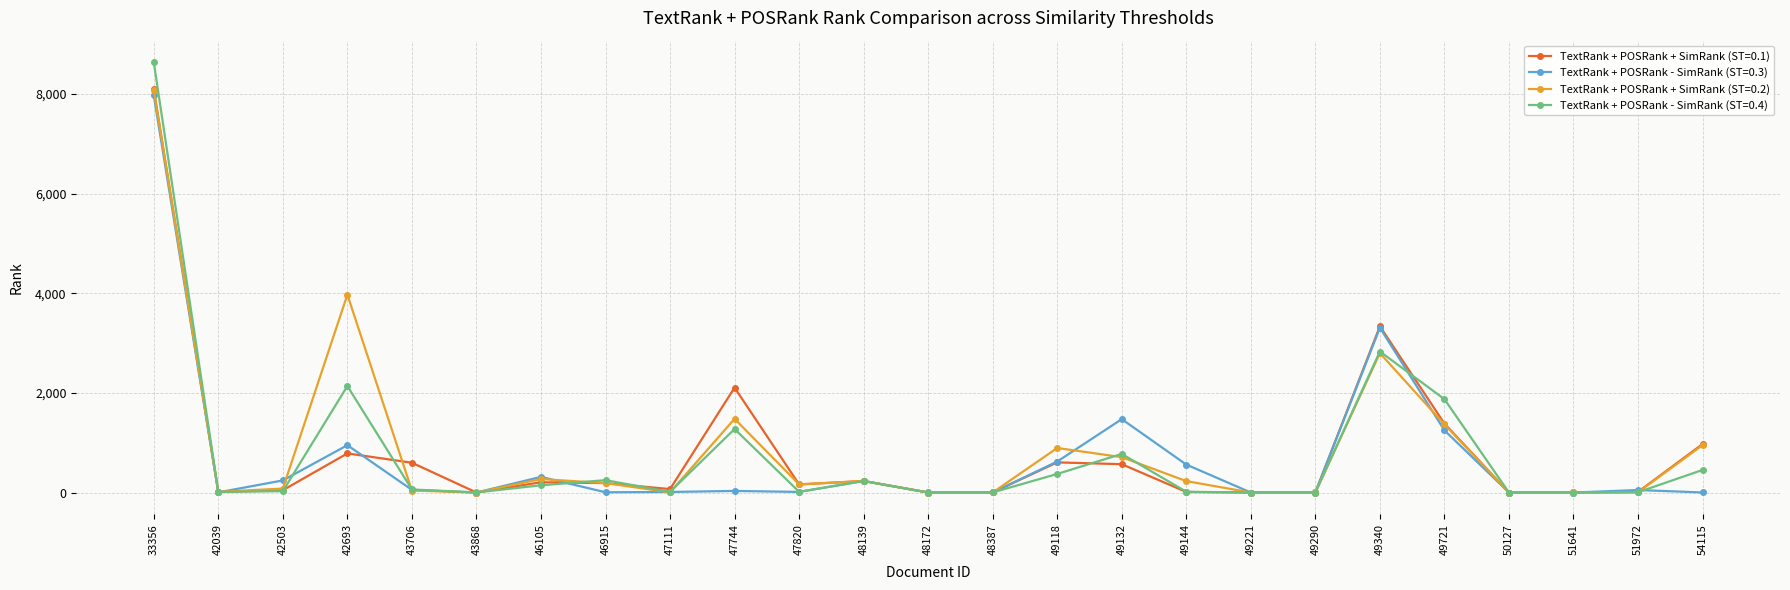

Count the number of data series in this chart.

4